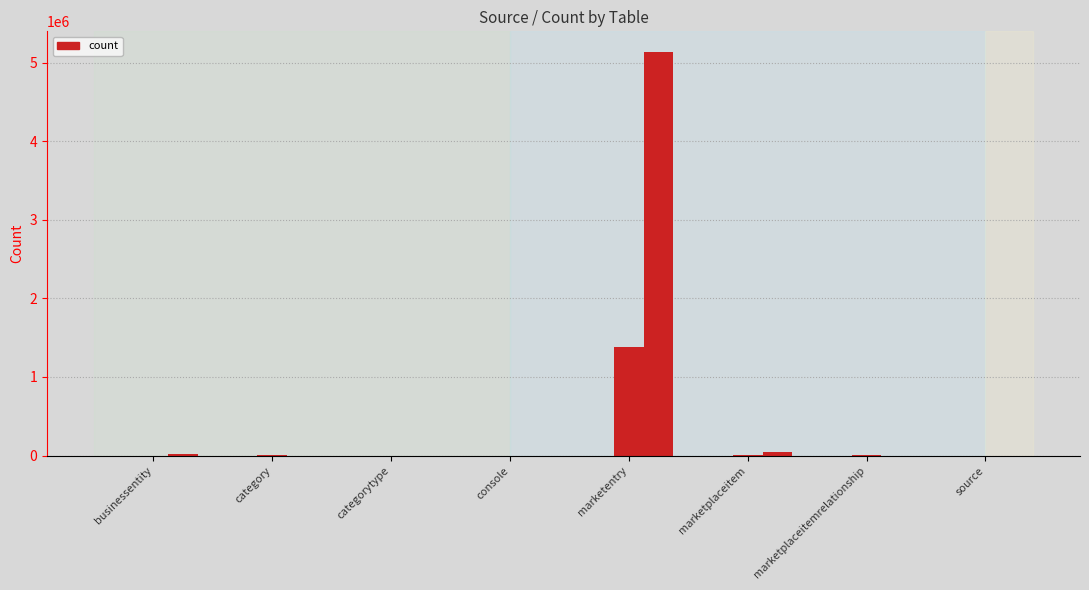

Count the number of categories in the chart.

8